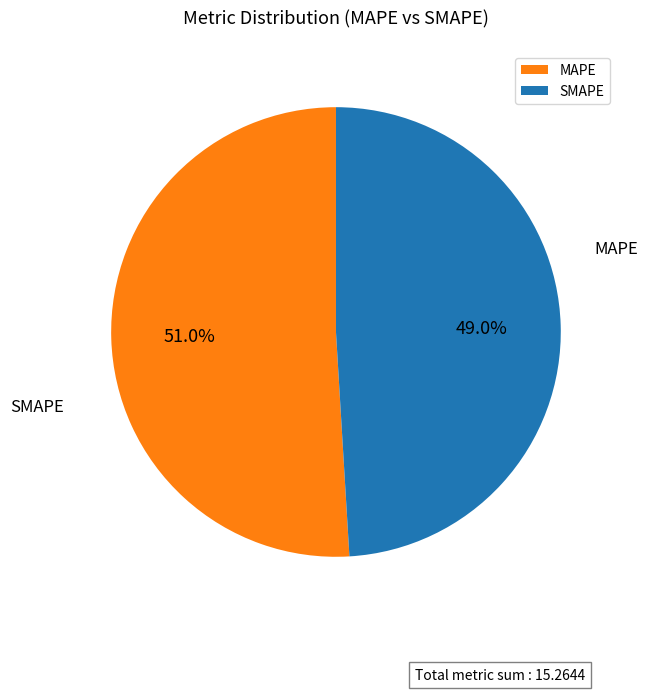

Is the sum of MAPE and SMAPE greater than half?

Yes